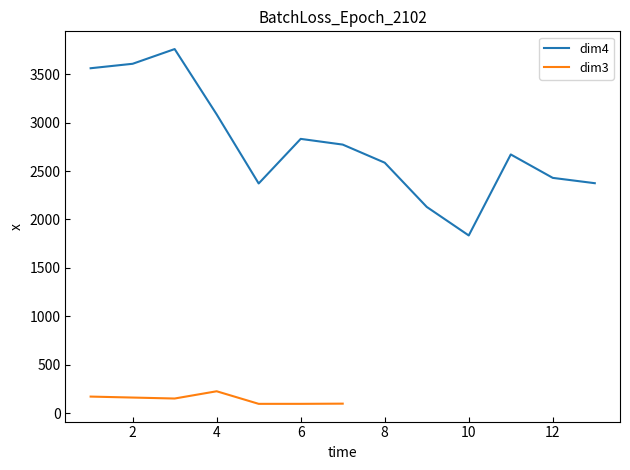

What is the maximum value for dim4?

3761